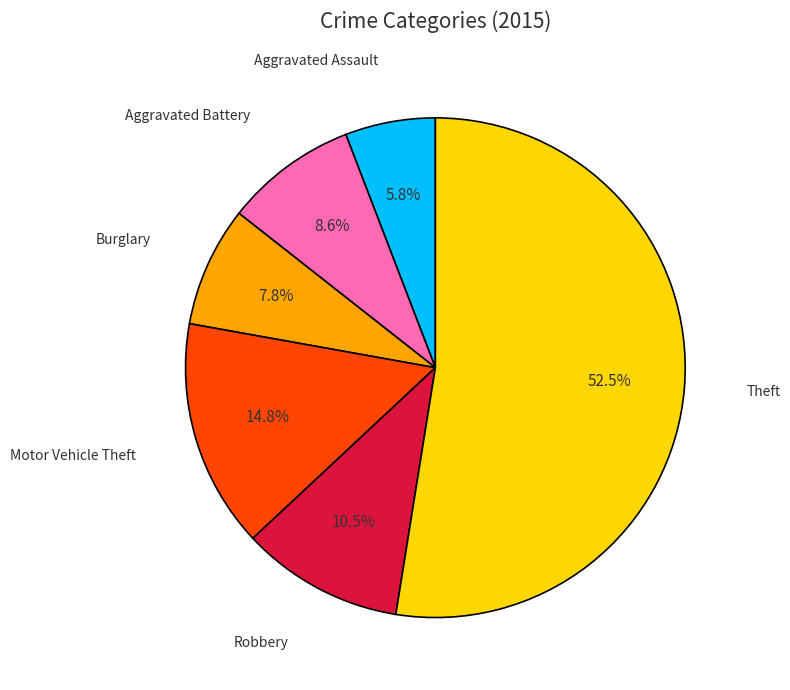

To the nearest percent, what is the average slice percentage?

17%